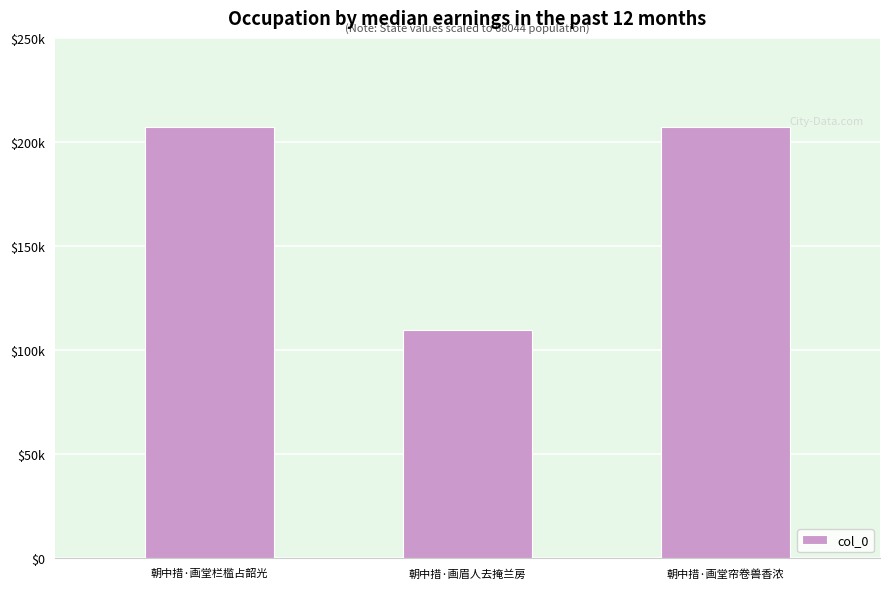

Are the bars horizontal?

No